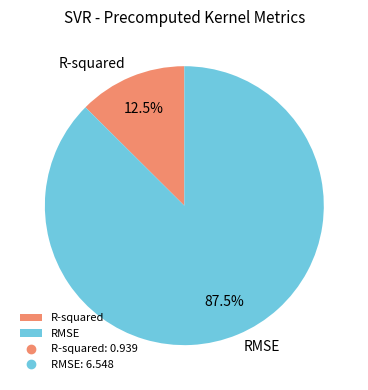

What percentage do R-squared and RMSE together represent?

100.0%